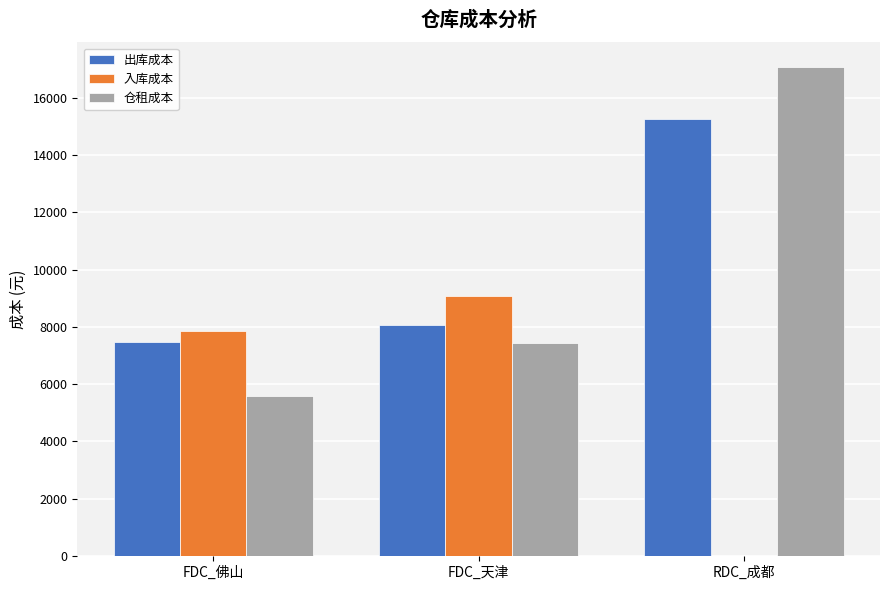

Reading left to right, extract all data points from this chart.

出库成本: 7472.7	8065.6	15255.8
入库成本: 7866.0	9073.8	0.0
仓租成本: 5574.4	7425.0	17082.0